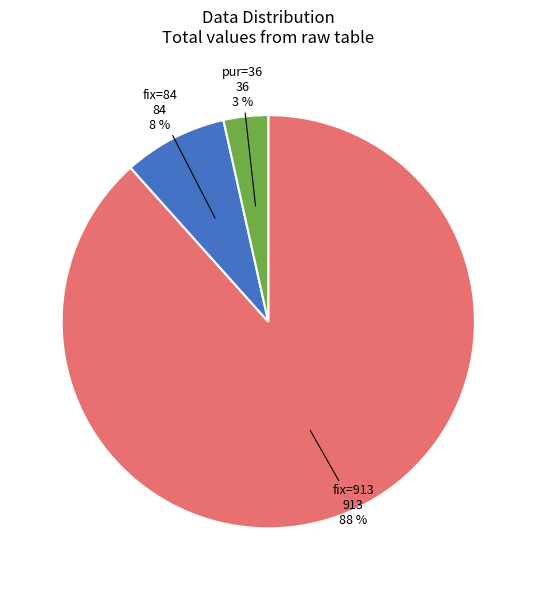

Does fix=84 account for over 50% of the chart?

No